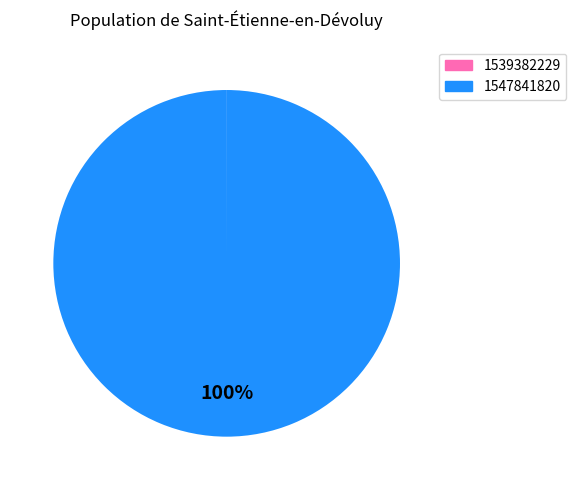

Which category has the biggest portion of the pie?

1547841820